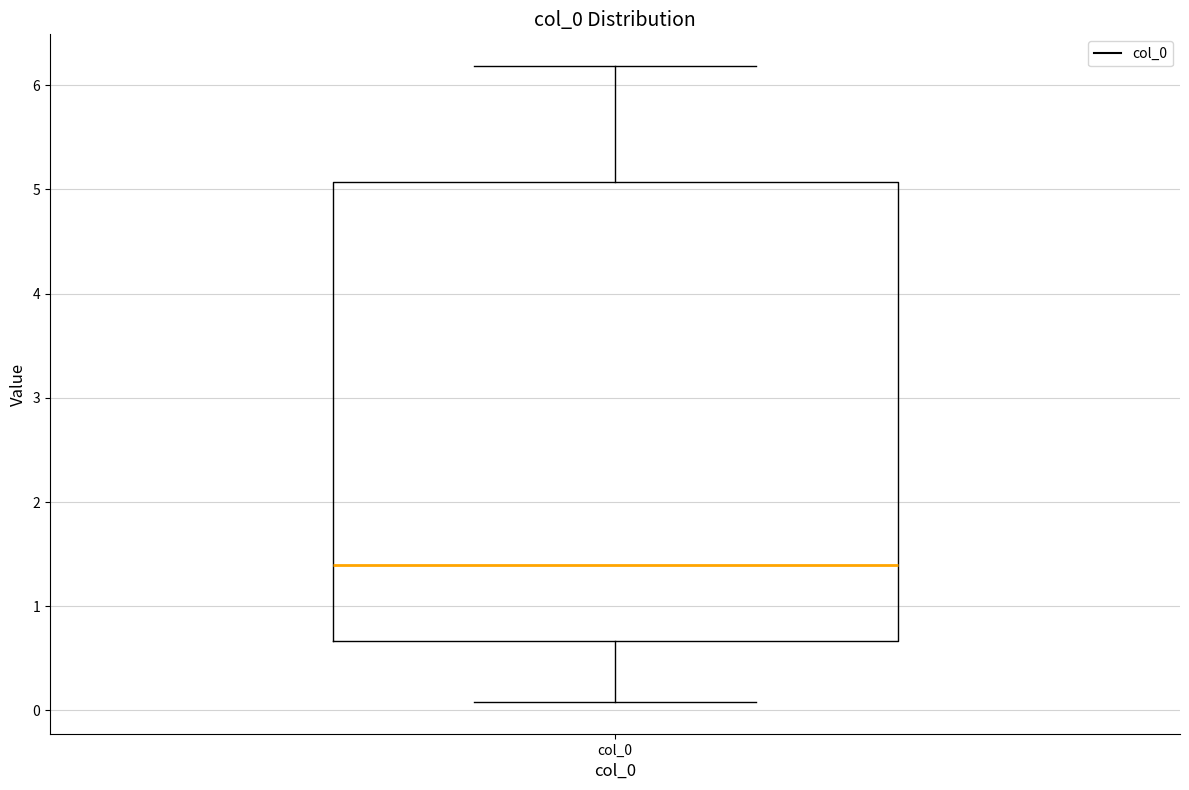

Transcribe this box plot: give where the median line is, the range the box spans, and where the two whiskers end, as read against the y-axis. The values are not printed on the chart, so give them approximately, as read against the axis.

median 1.4, box 0.7 to 5.1, whiskers 0.1 to 6.2